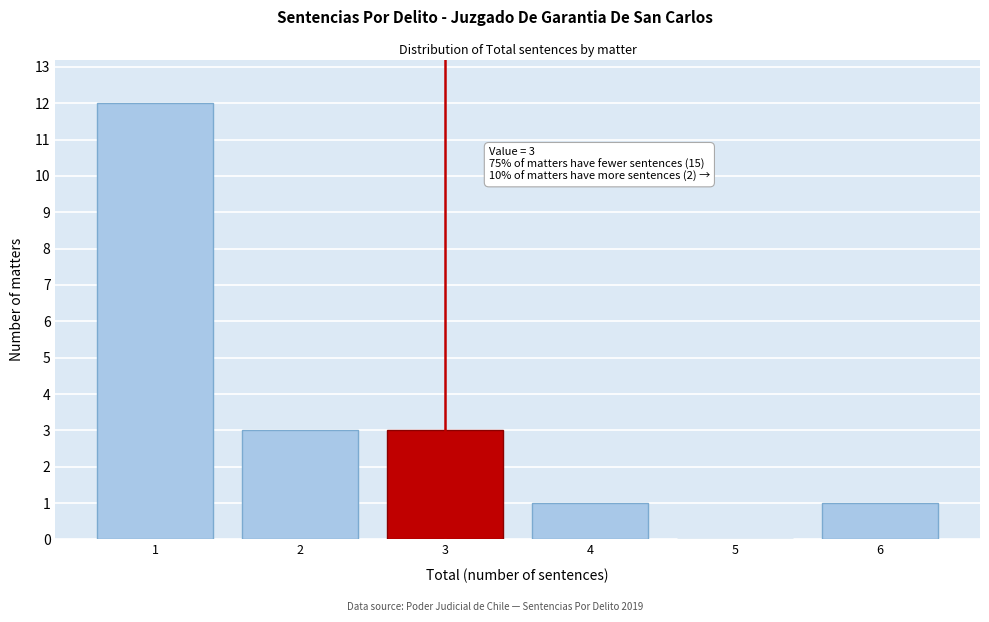

Over which range of the x-axis is the bar tallest?

0.5 to 1.5